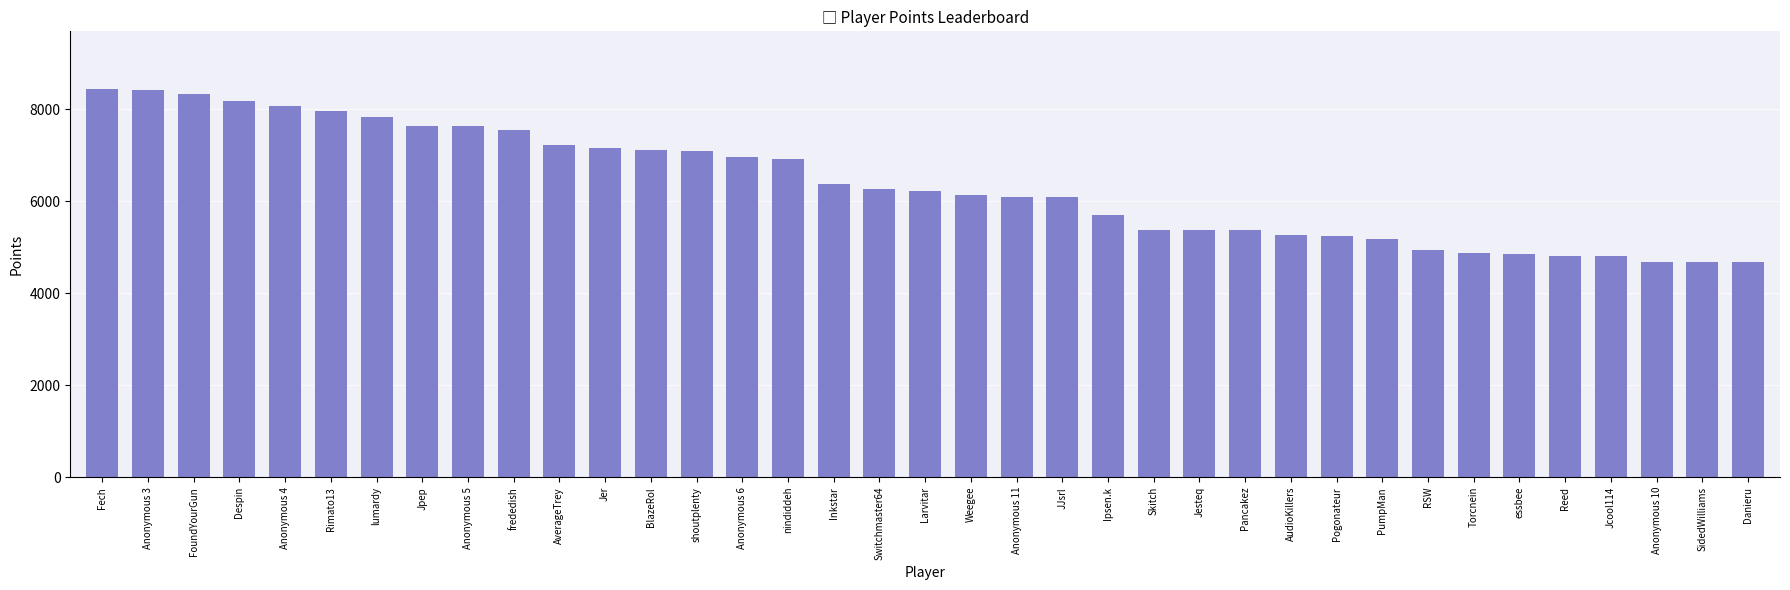

At which label is the value closest to 6550?

Inkstar